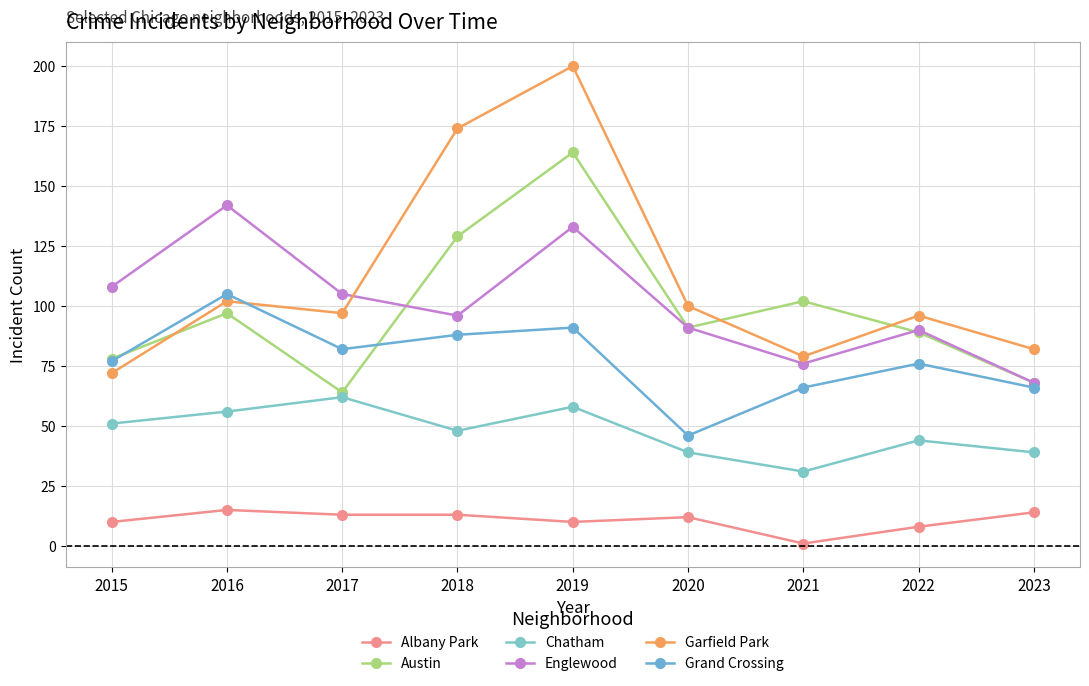

Which series has the largest total across all categories?

Garfield Park